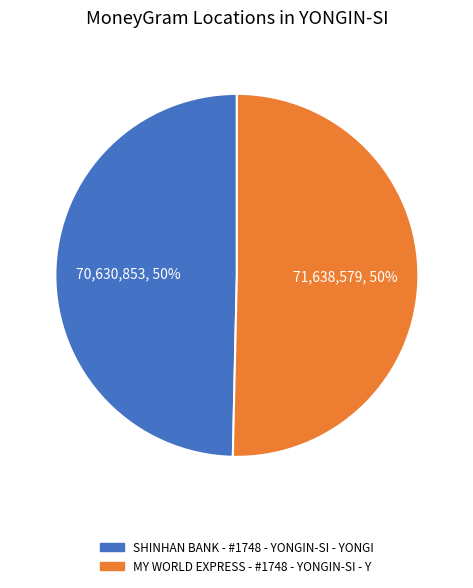

How many slices are in this pie chart?

2